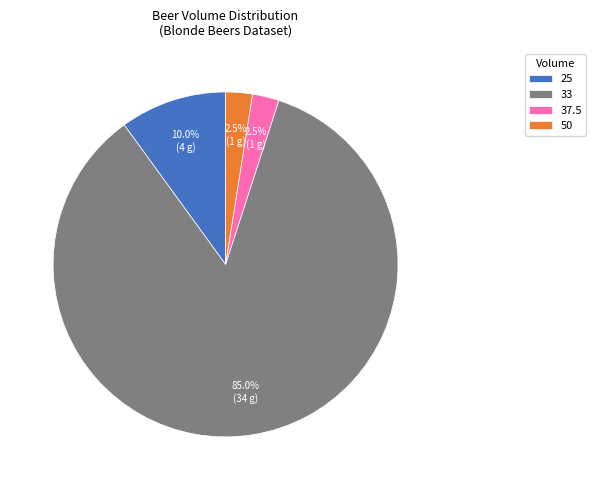

What is the total percentage of 33 and 50?

87.5%